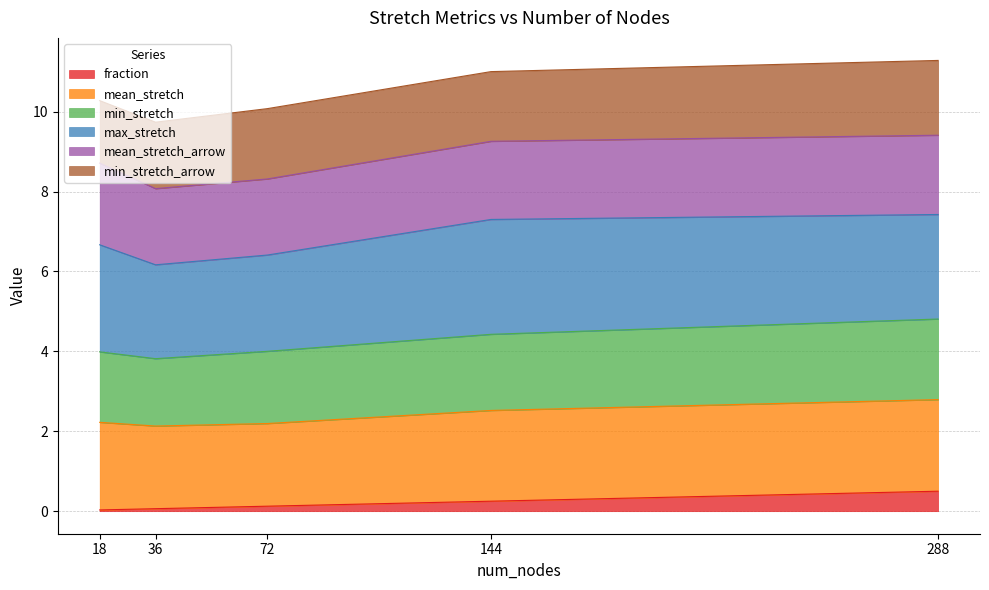

What is the highest value of the fraction series?

0.5